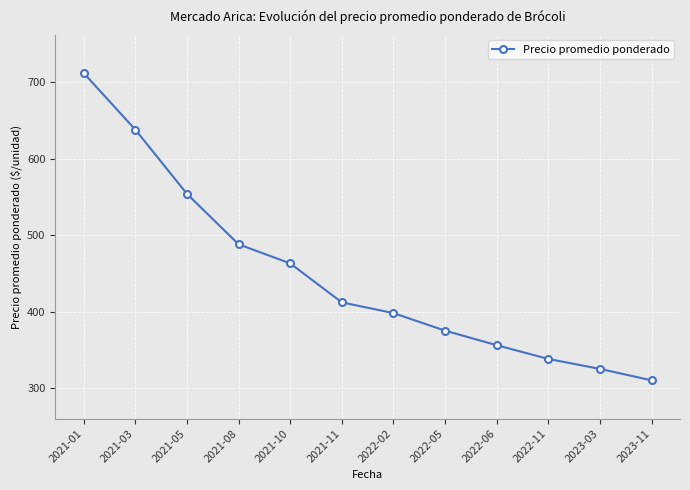

What is the maximum value shown in the chart?

712